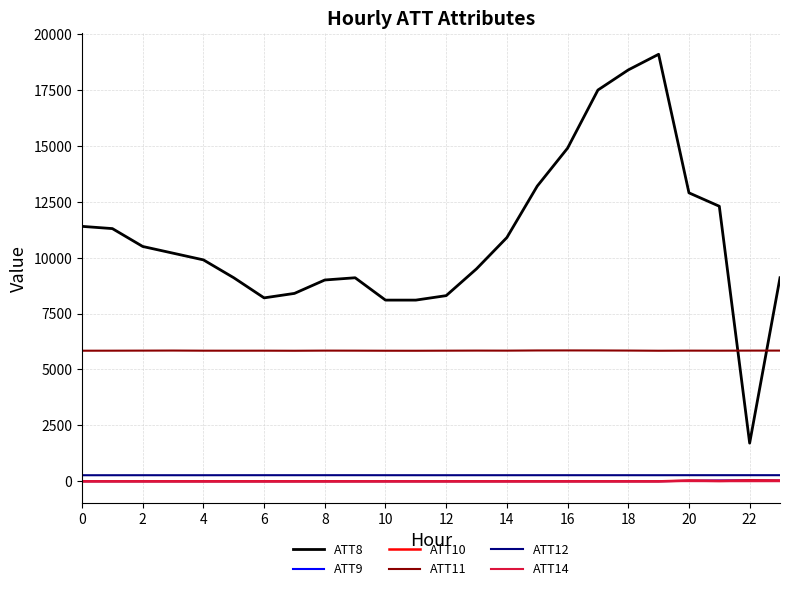

How many intersections are there between ATT14 and ATT9?

1